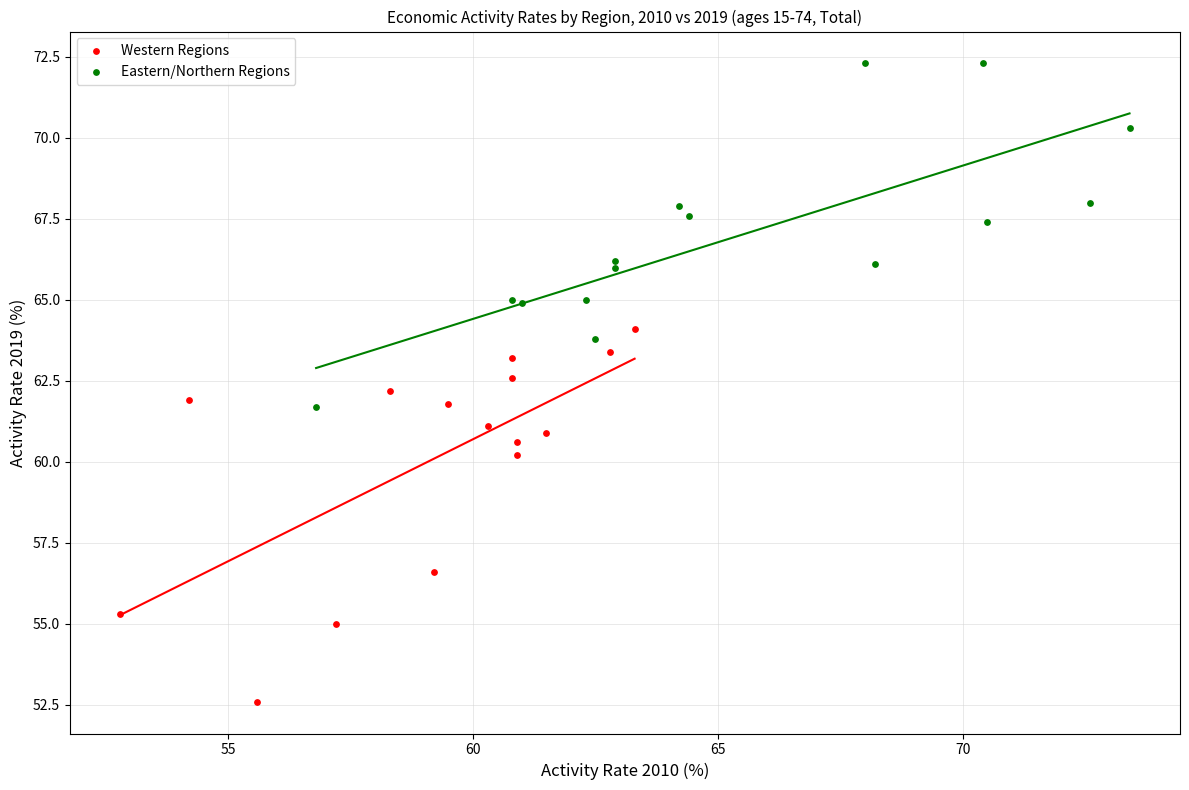

Which series reaches the maximum Y coordinate?

Eastern/Northern Regions